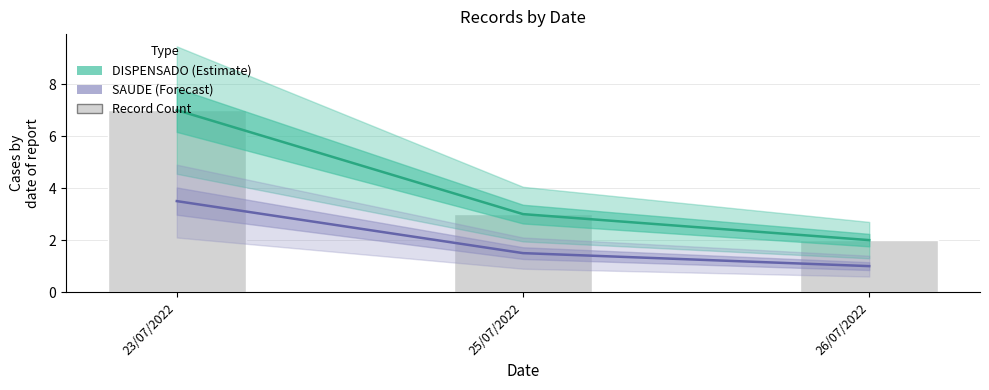

List the labels in order of DISPENSADO (Estimate) value, largest first.

23/07/2022, 25/07/2022, 26/07/2022